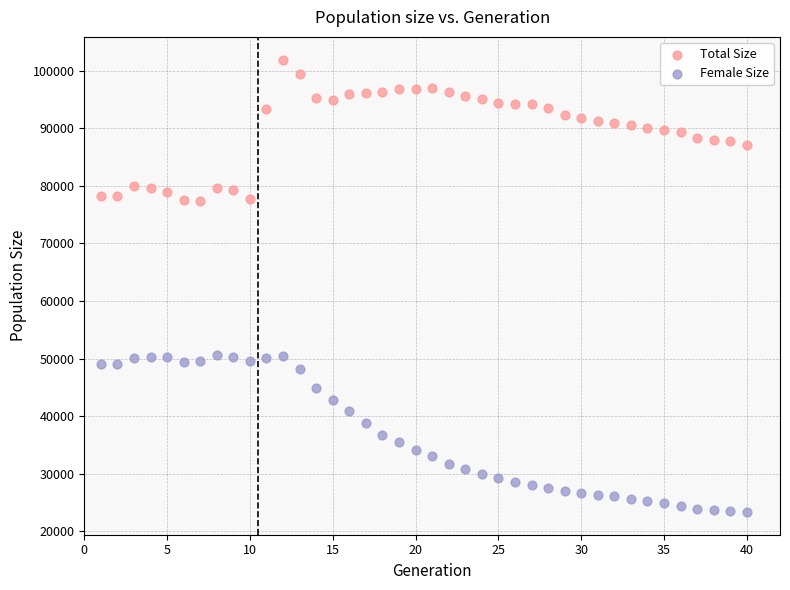

Across all data points, what is the range of X values (max minus min)?

39